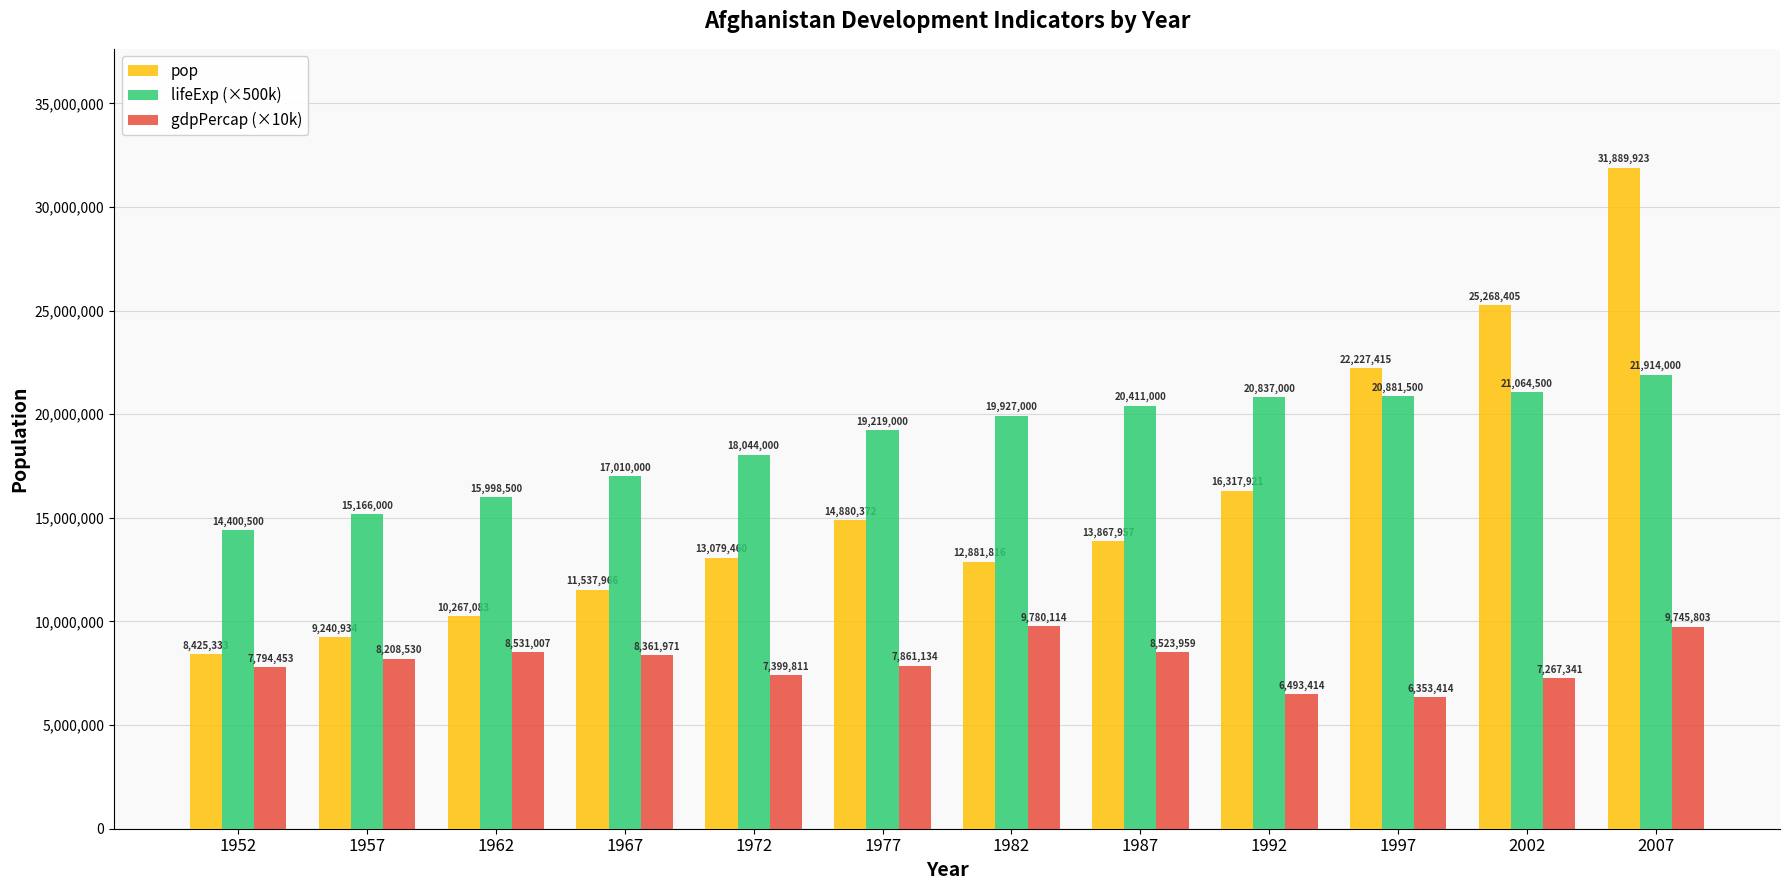

Which label corresponds to the largest value in the chart?

2007